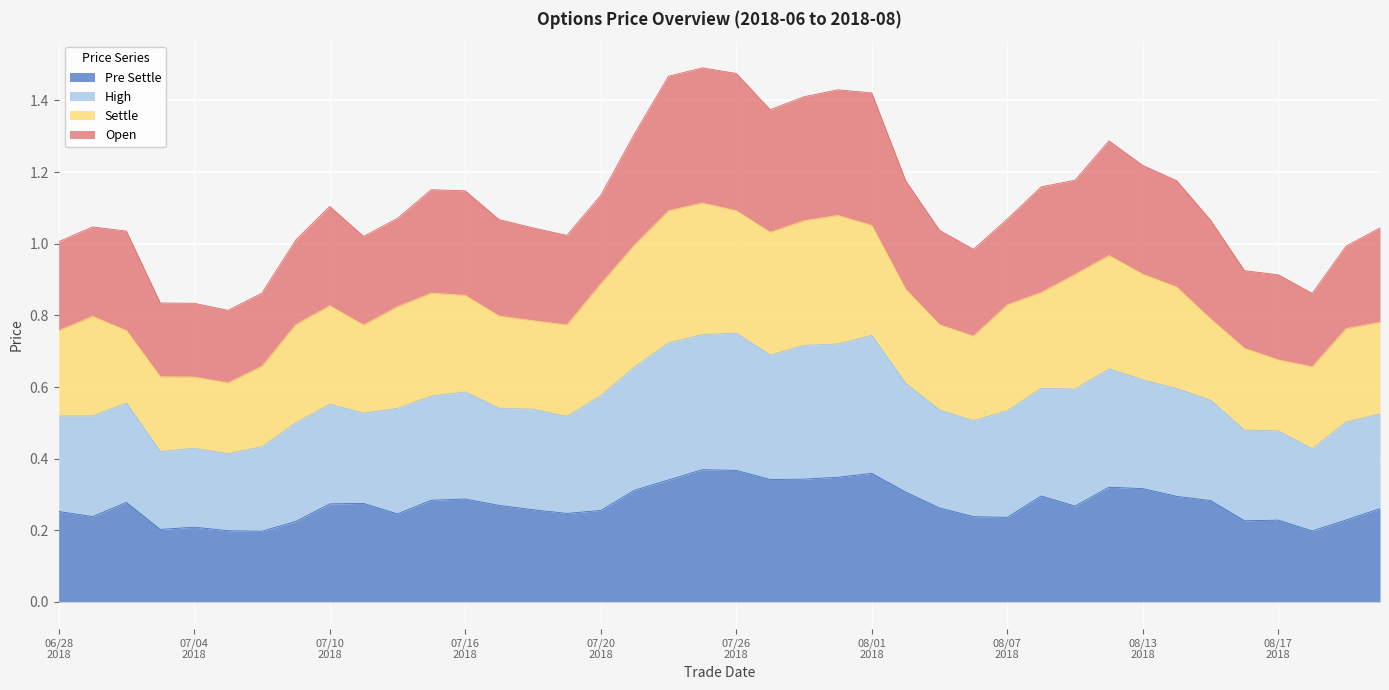

What is the difference between the maximum and minimum values in the pre_settle series?

0.2